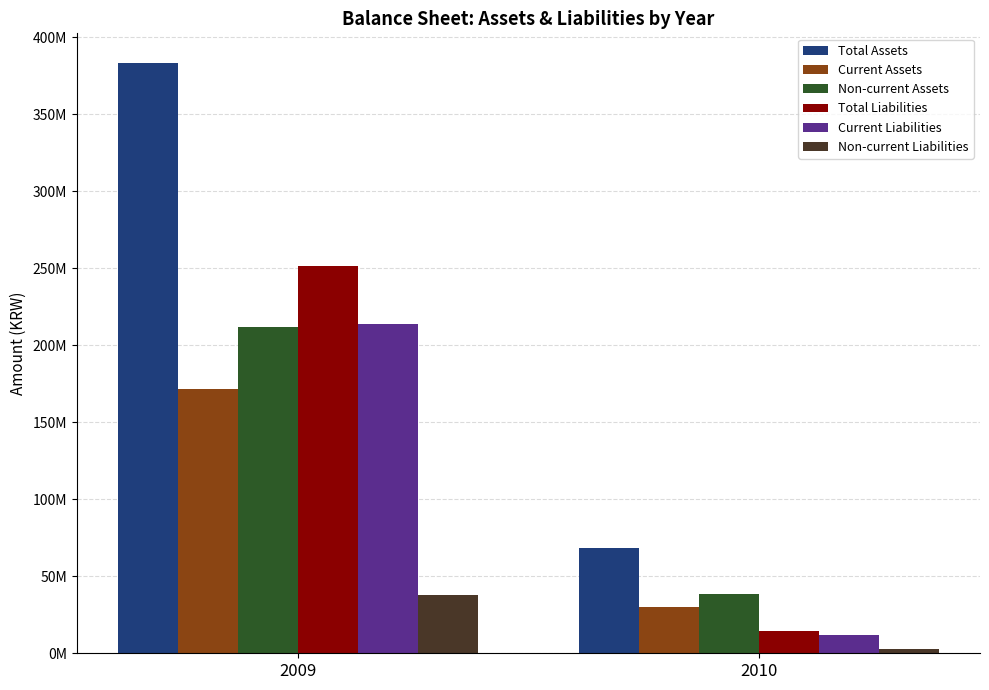

What are all the series names shown in the legend?

Total Assets, Current Assets, Non-current Assets, Total Liabilities, Current Liabilities, Non-current Liabilities